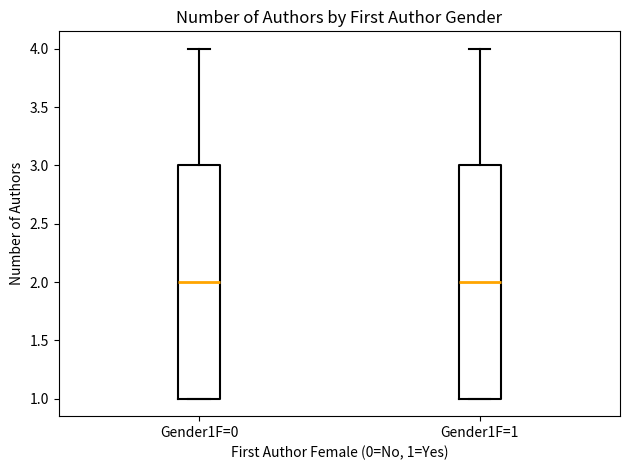

Where is the upper edge of the box for Gender1F=1 on the y-axis? The values are not printed on the chart, so give them approximately, as read against the axis.

3